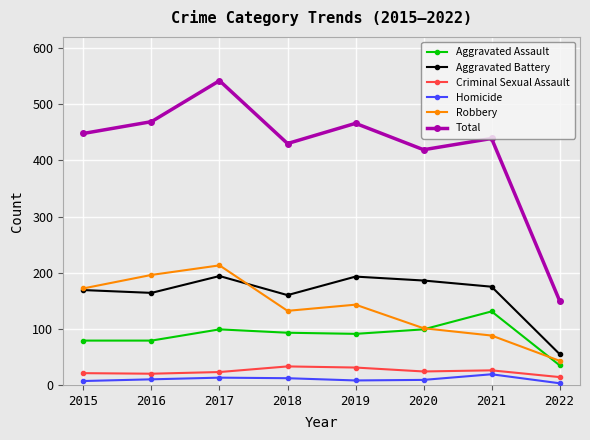

True or false: Robbery and Homicide intersect in this chart.

False